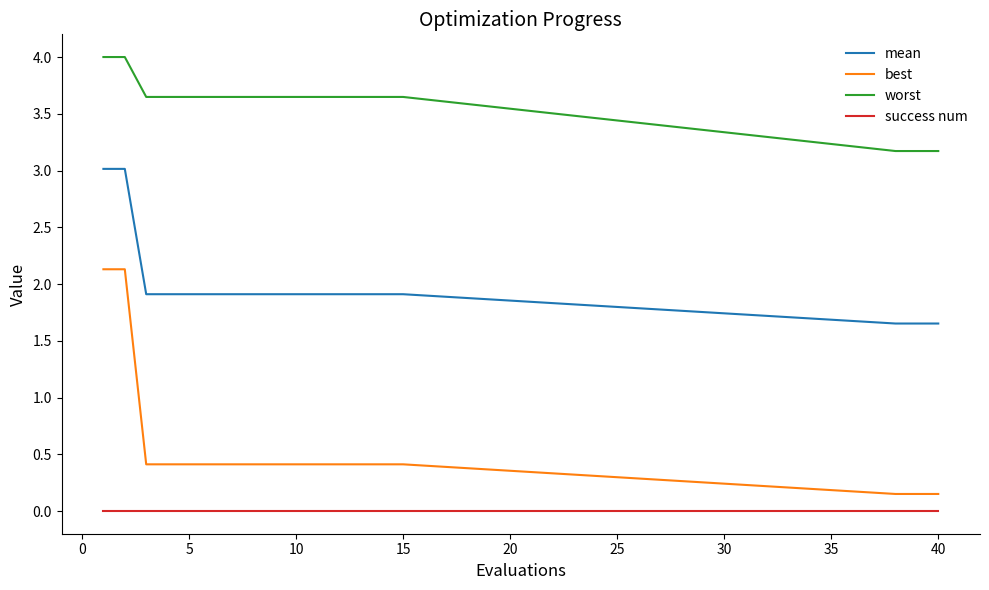

Which series has the largest total across all categories?

worst